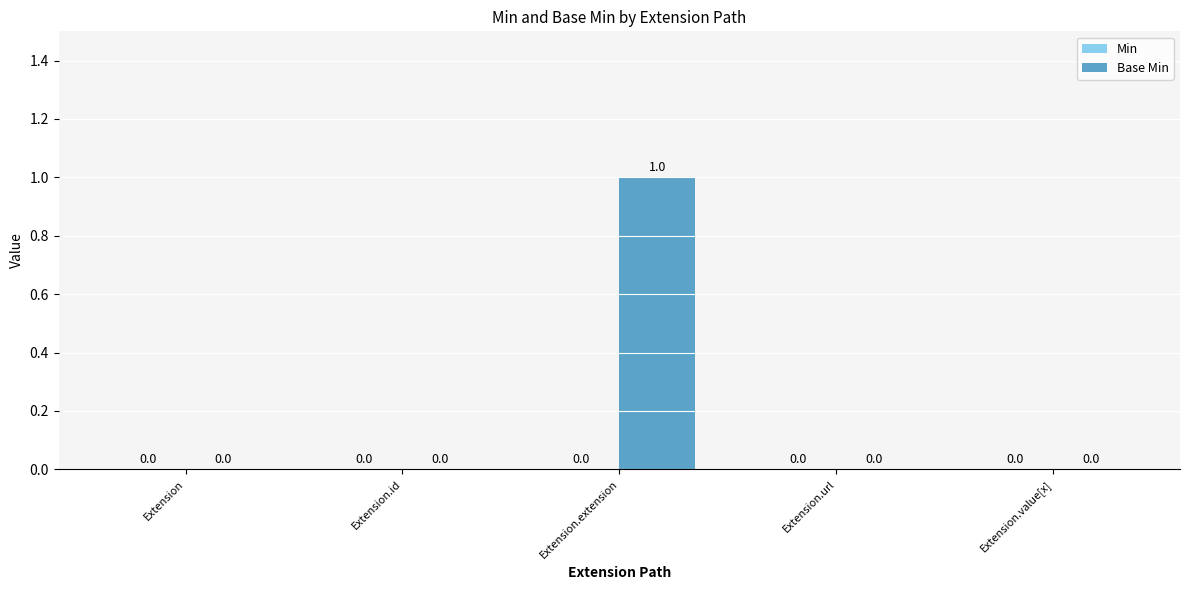

At which category does the chart reach its peak across all series?

Extension.extension